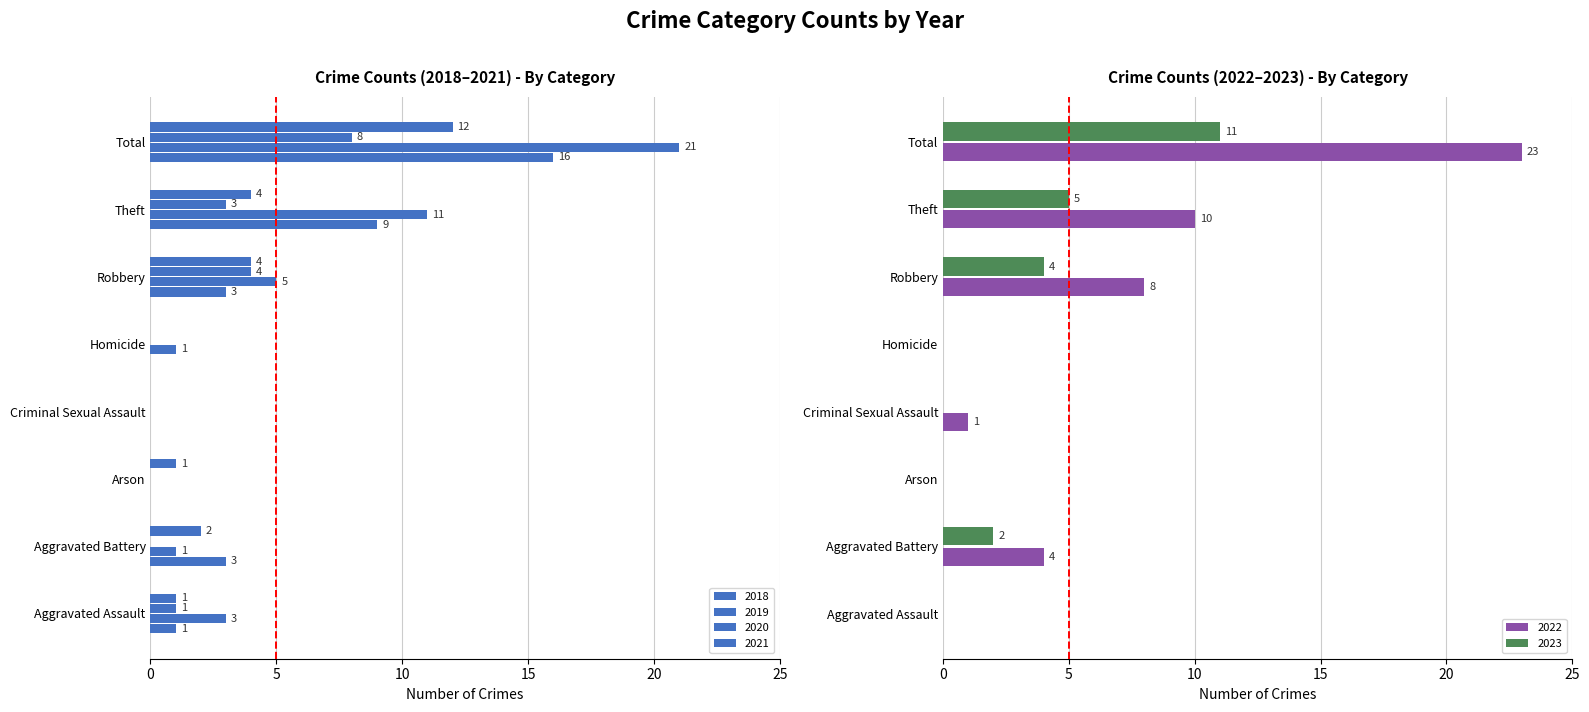

Reading left to right, what are all the values shown in this chart?

2015: Aggravated Assault=1	Aggravated Battery=3	Arson=0	Criminal Sexual Assault=0	Homicide=0	Robbery=3	Theft=9	Total=16
2018: Aggravated Assault=3	Aggravated Battery=1	Arson=0	Criminal Sexual Assault=0	Homicide=1	Robbery=5	Theft=11	Total=21
2020: Aggravated Assault=1	Aggravated Battery=0	Arson=0	Criminal Sexual Assault=0	Homicide=0	Robbery=4	Theft=3	Total=8
2021: Aggravated Assault=1	Aggravated Battery=2	Arson=1	Criminal Sexual Assault=0	Homicide=0	Robbery=4	Theft=4	Total=12
2022: Aggravated Assault=0	Aggravated Battery=4	Arson=0	Criminal Sexual Assault=1	Homicide=0	Robbery=8	Theft=10	Total=23
2023: Aggravated Assault=0	Aggravated Battery=2	Arson=0	Criminal Sexual Assault=0	Homicide=0	Robbery=4	Theft=5	Total=11